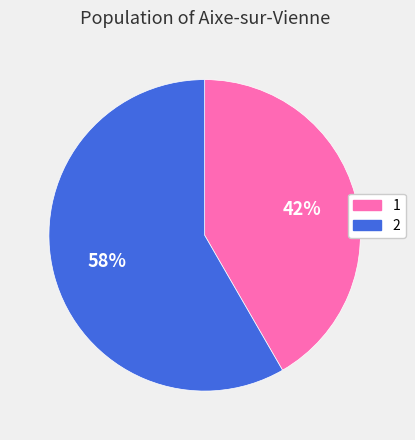

What percentage is the 1 slice, to the nearest percent?

42%